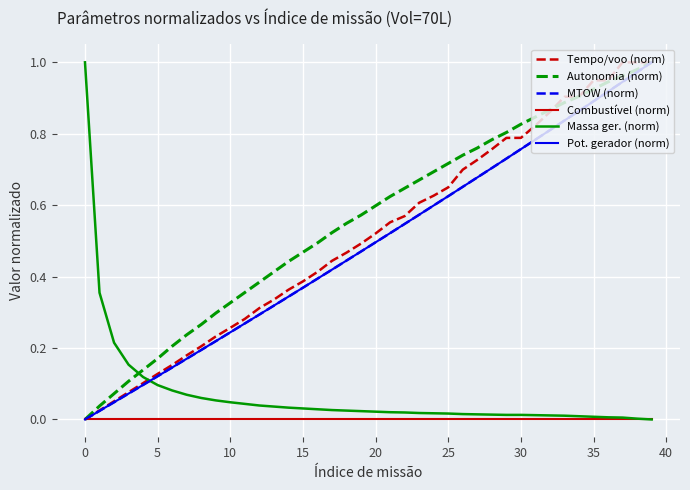

True or false: Massa ger. (norm) and Tempo/voo (norm) cross at least once.

True